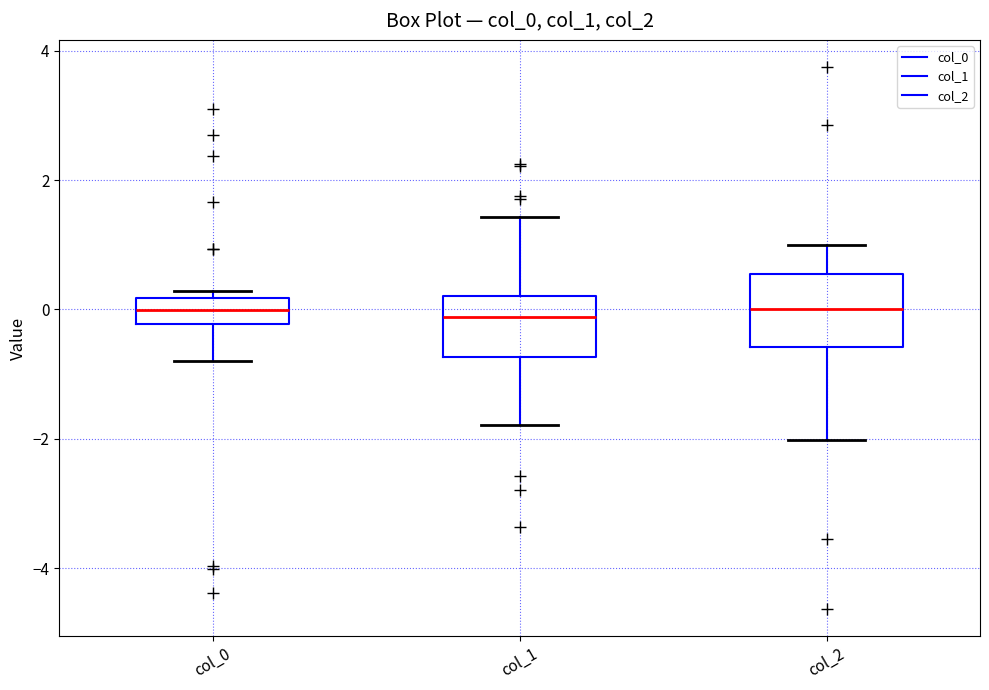

Where does the median line of the box for col_0 sit on the y-axis? The values are not printed on the chart, so give them approximately, as read against the axis.

0.0